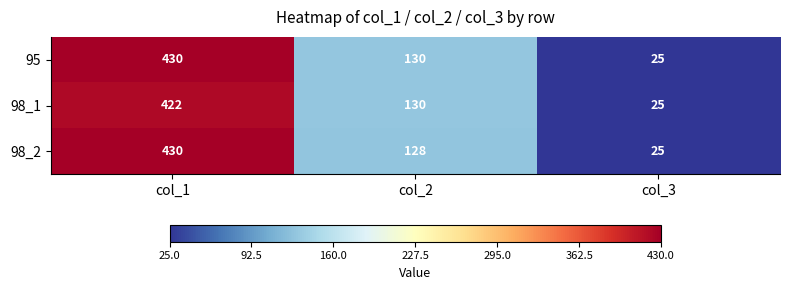

Which series has the largest total across all categories?

95